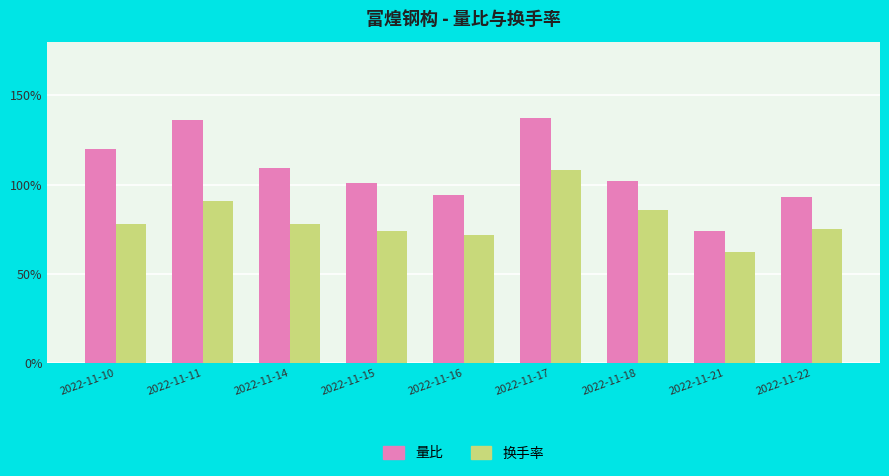

At which category does the chart reach its peak across all series?

2022-11-17